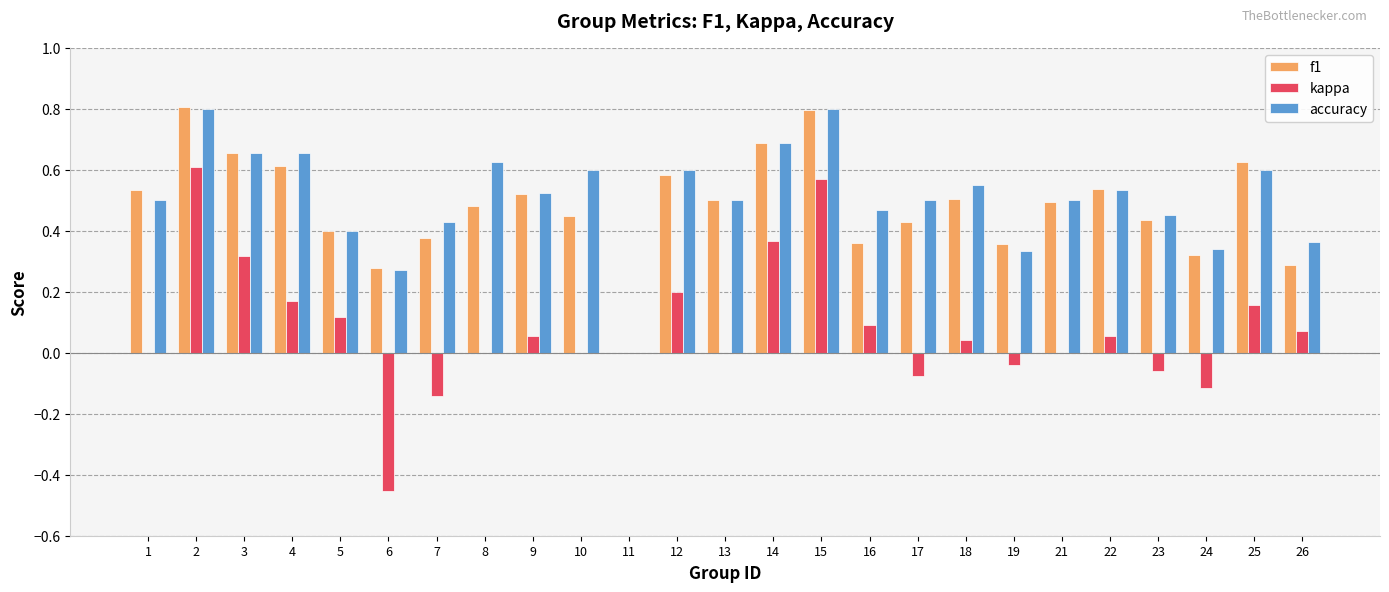

How many values in accuracy are above zero?

24